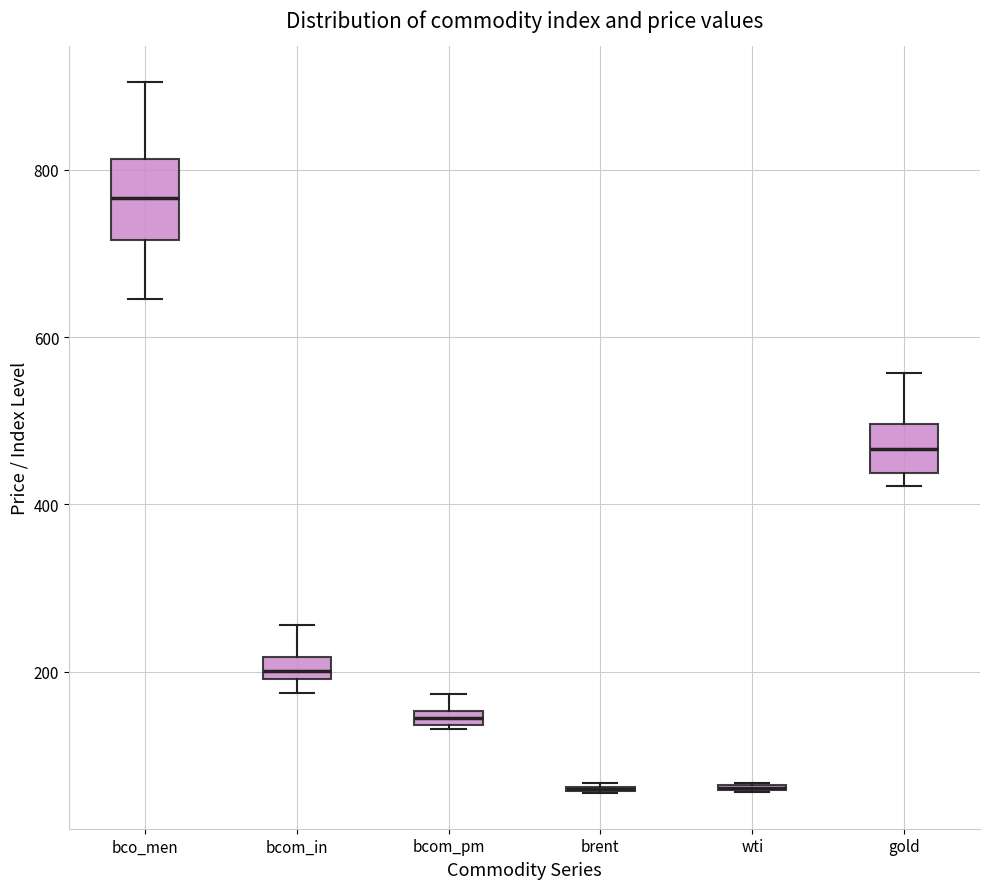

Which box is the tallest, from its lower edge to its upper edge?

bco_men